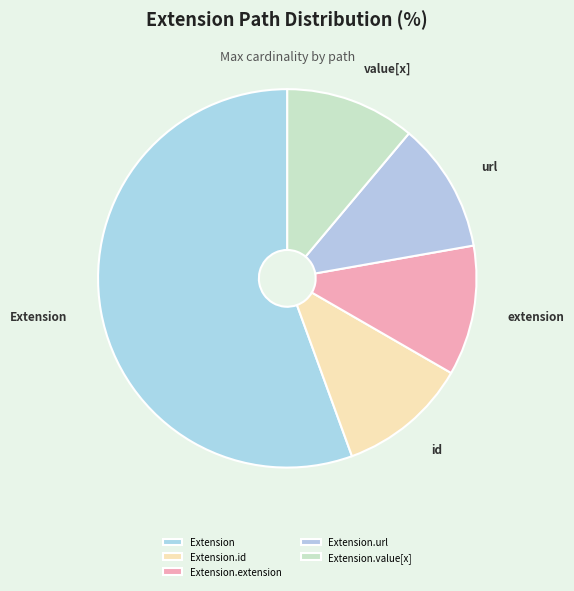

How many segments does this pie chart have?

5